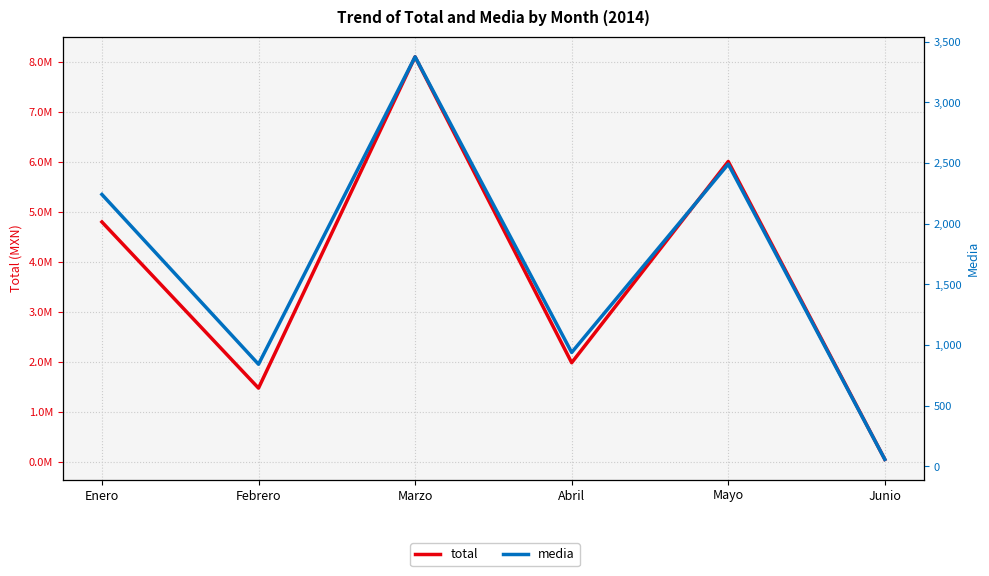

The value of media at Junio is 57.7. True or false?

True